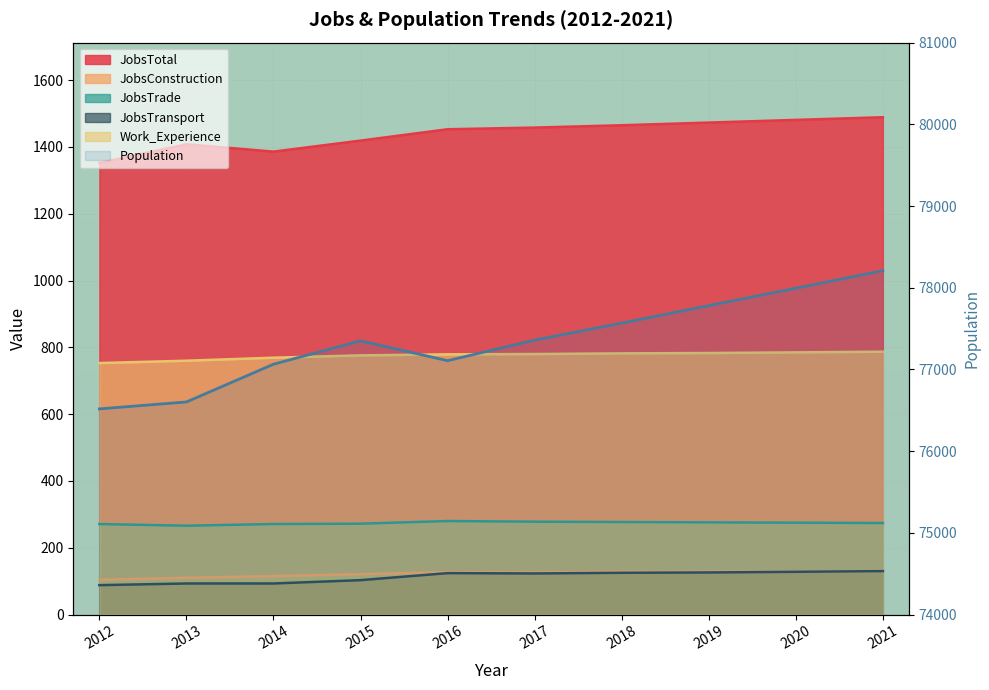

How many values in the JobsTrade series are below 275?

5